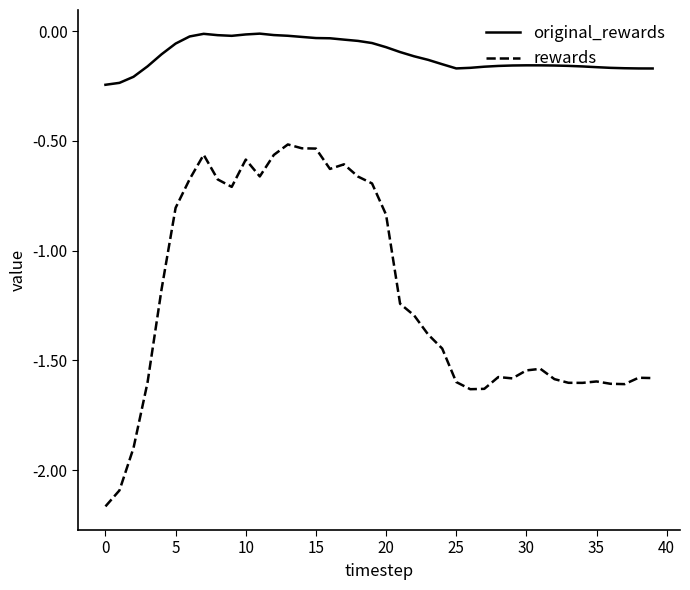

Which series has the largest range (max minus min)?

rewards